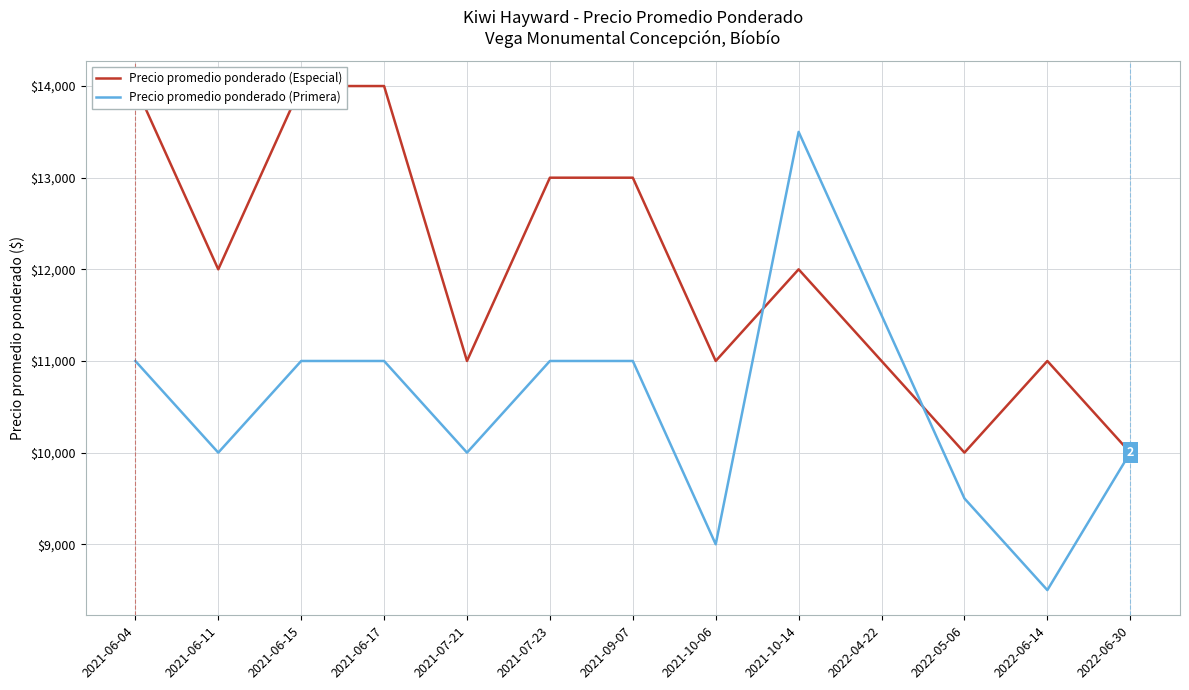

Is the value of Precio promedio ponderado (Especial) at 2021-09-07 greater than the value of Precio promedio ponderado (Primera) at 2021-07-23?

Yes